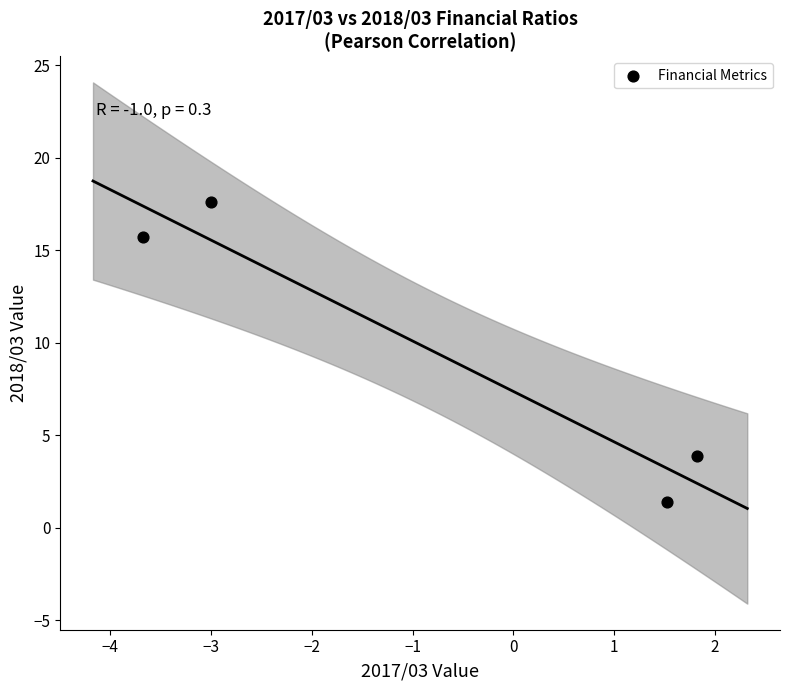

What Y value in the scatter plot is closest to 9?

3.9